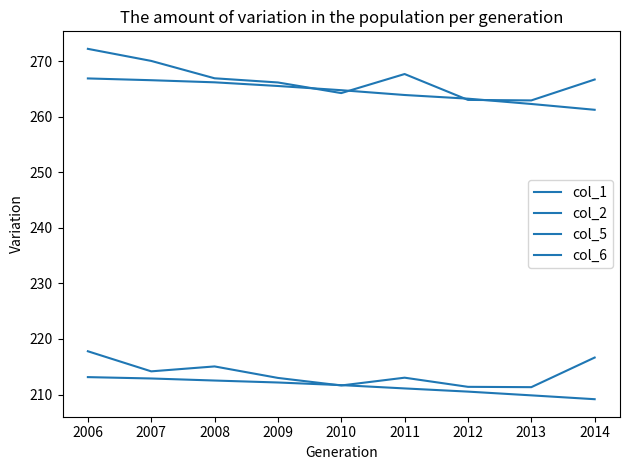

The value of col_6 at 2010 is 424.8. True or false?

False